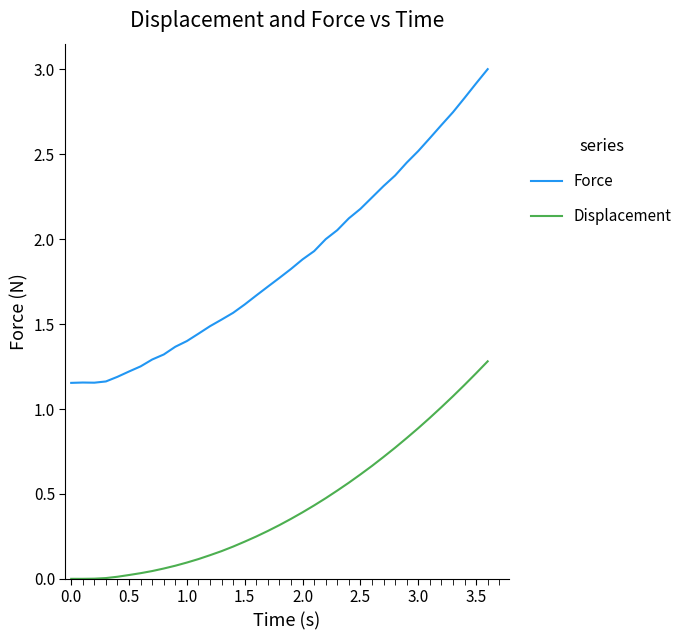

Which series has the largest range (max minus min)?

Force